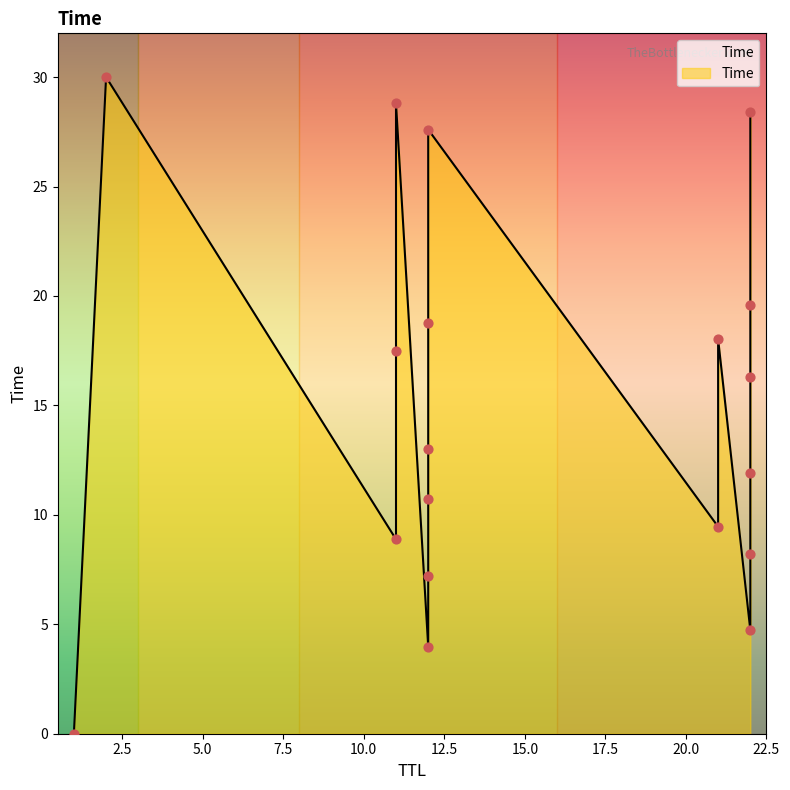

Between 1 and 11, which is larger?

11